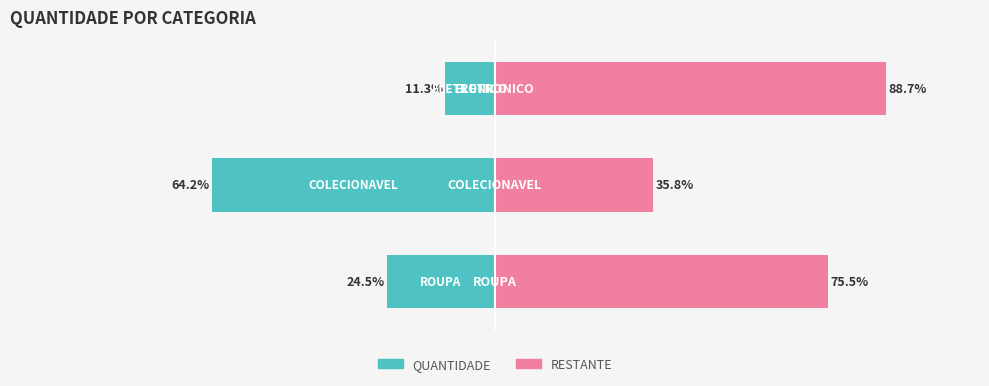

Reading right to left, extract all data points from this chart.

QUANTIDADE: 2=-11.3	1=-64.2	0=-24.5
RESTANTE: 2=88.7	1=35.8	0=75.5